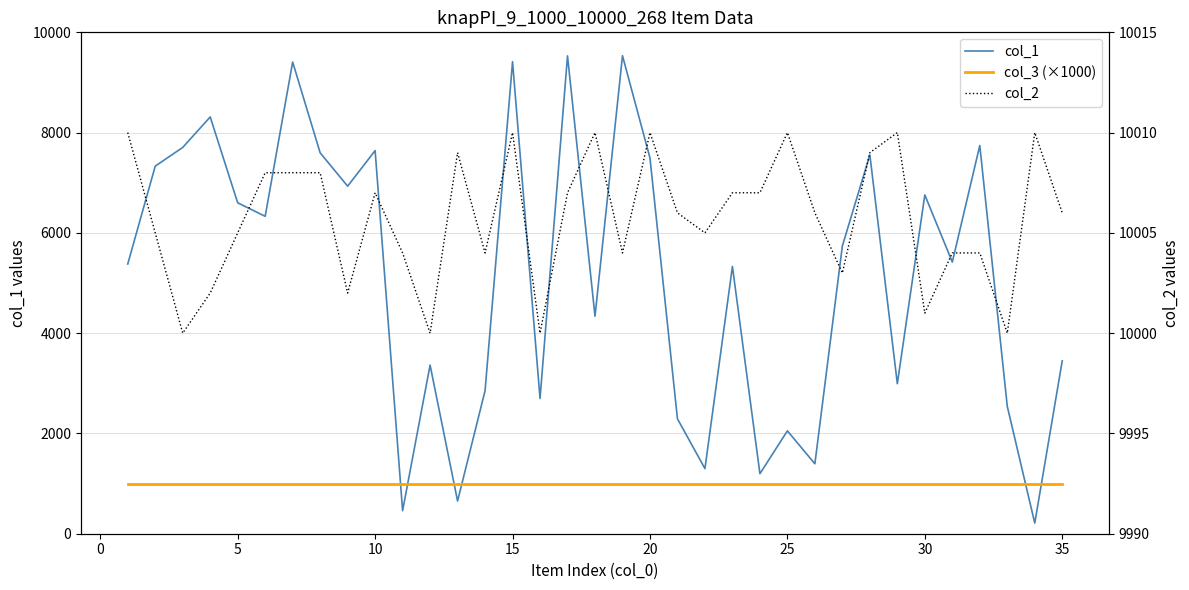

Rank the series by their maximum value, from lowest to highest.

col_3 (×1000), col_1, col_2